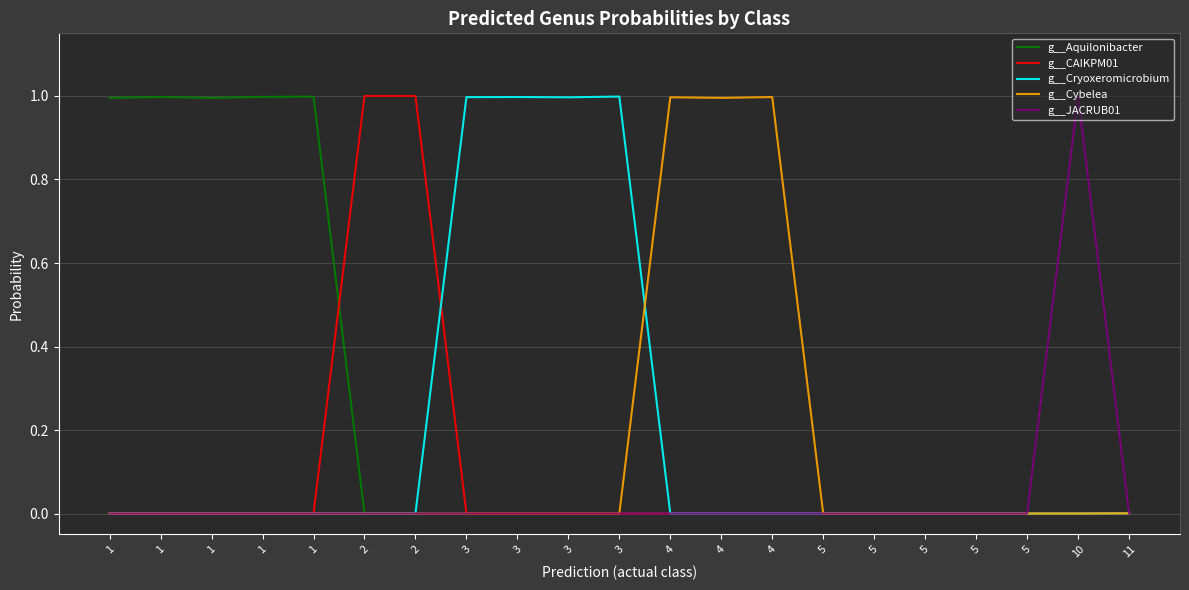

In g__Cybelea, how many points are higher than both neighbors (excluding endpoints)?

2